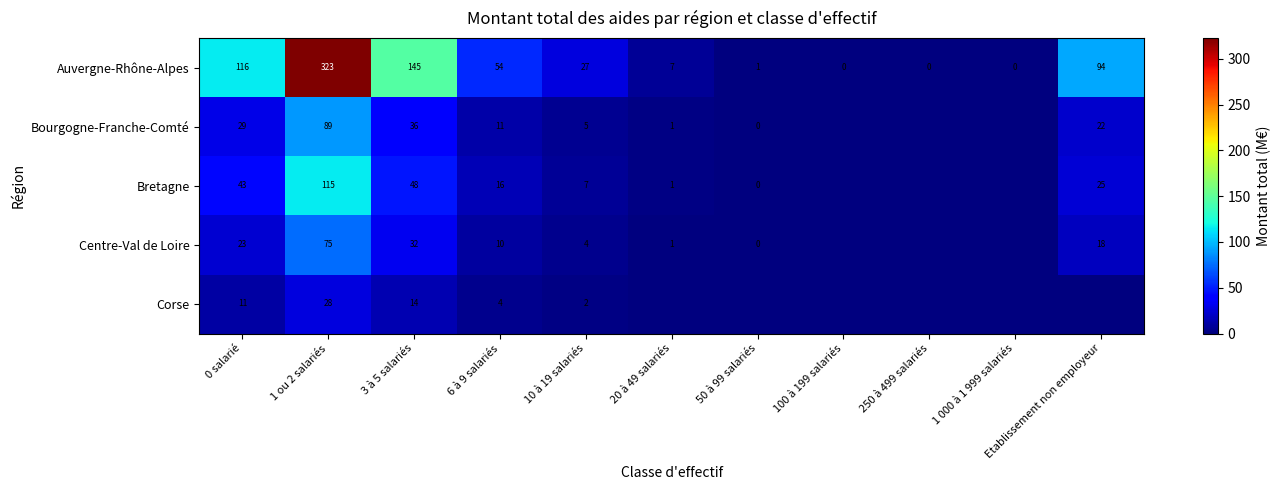

What is the spread (max minus min) of values at 1 ou 2 salariés?

295